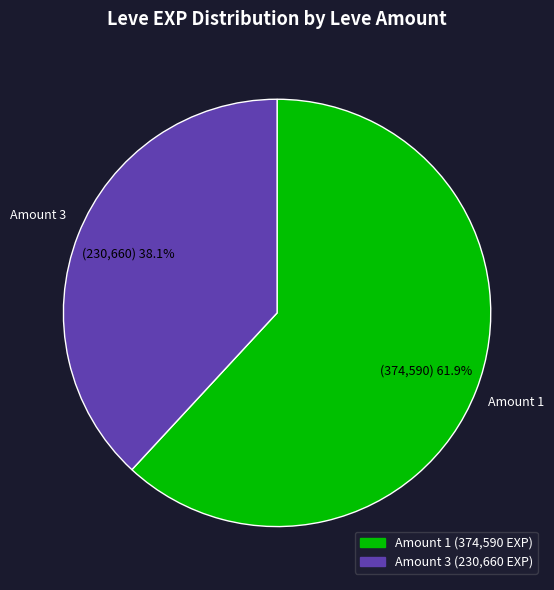

Is there a majority slice in this chart?

Yes